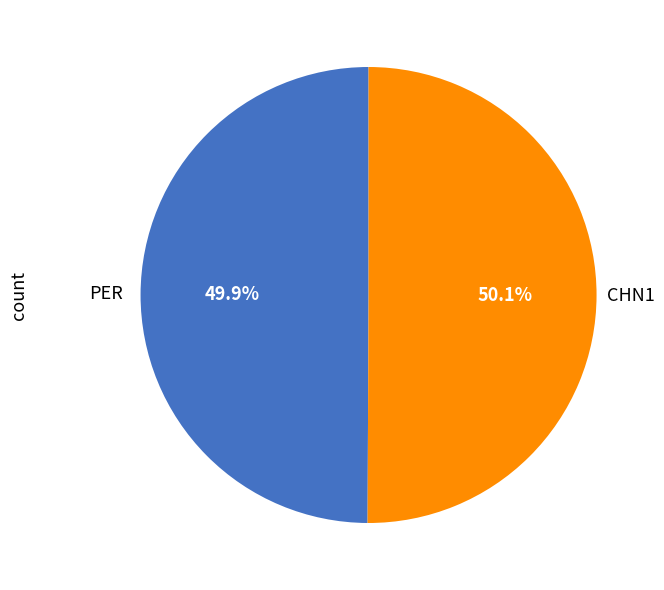

Is there any slice that represents more than half of the pie?

Yes